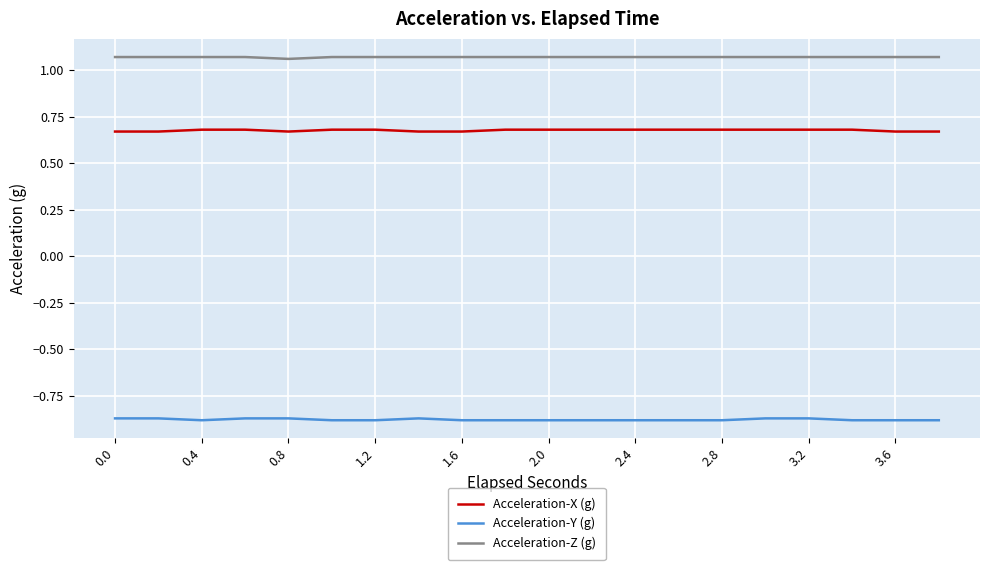

True or false: Acceleration-X (g) and Acceleration-Z (g) cross at least once.

False